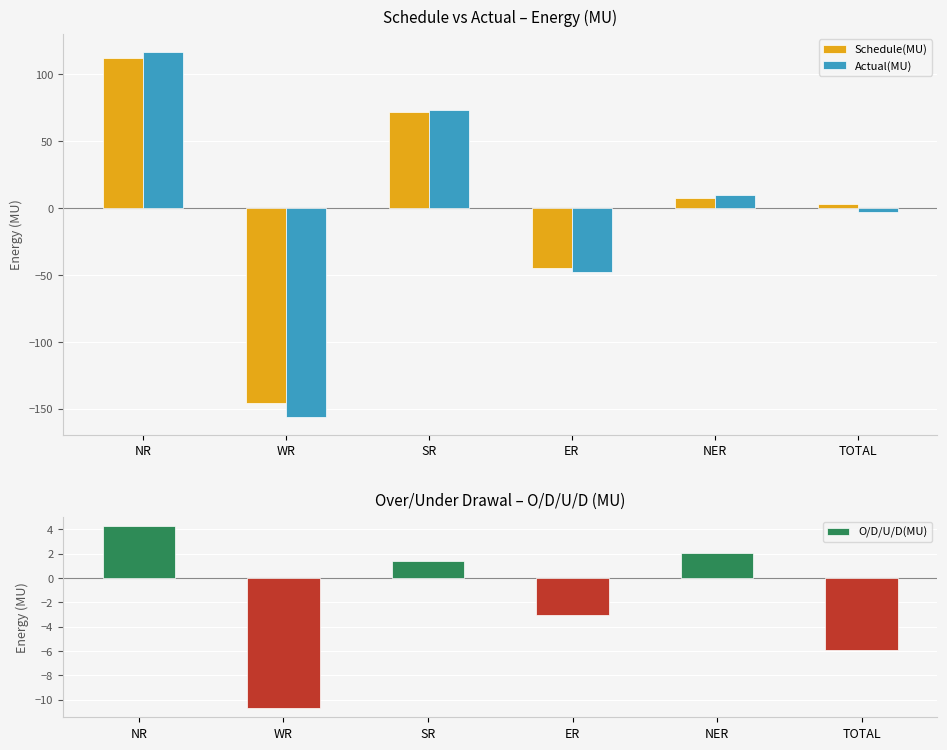

At which label does Schedule(MU) reach its peak?

NR